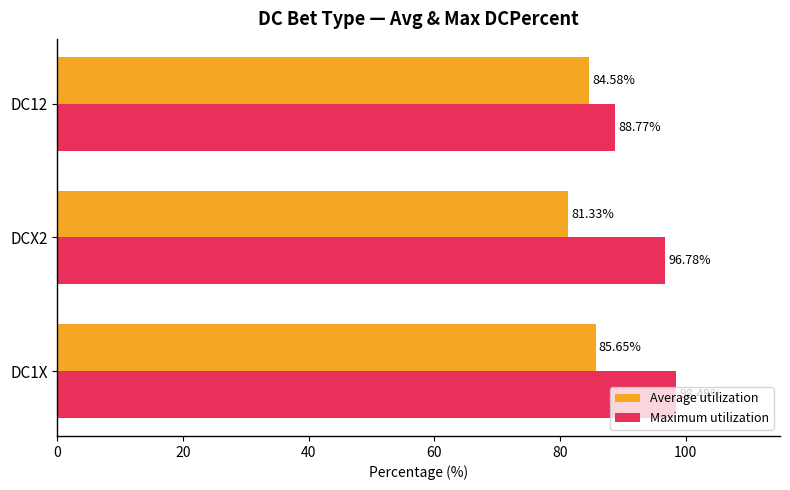

Count the number of categories in the chart.

3